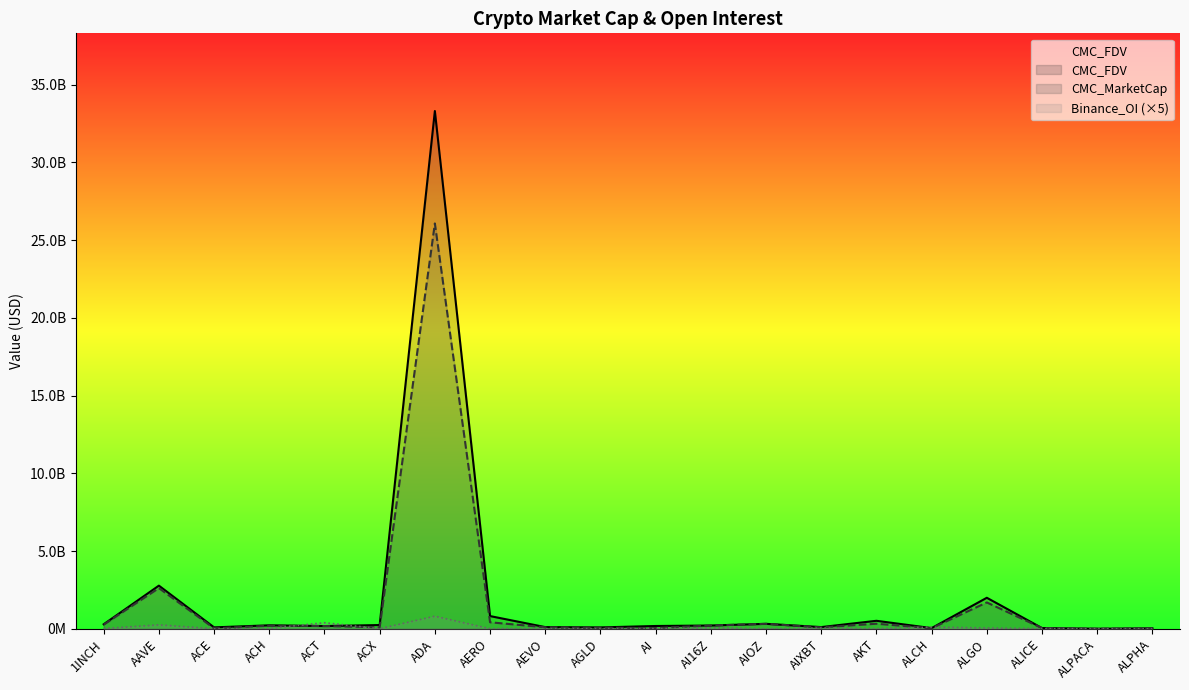

What is the difference between the highest and lowest values at AIXBT?

63947394.6